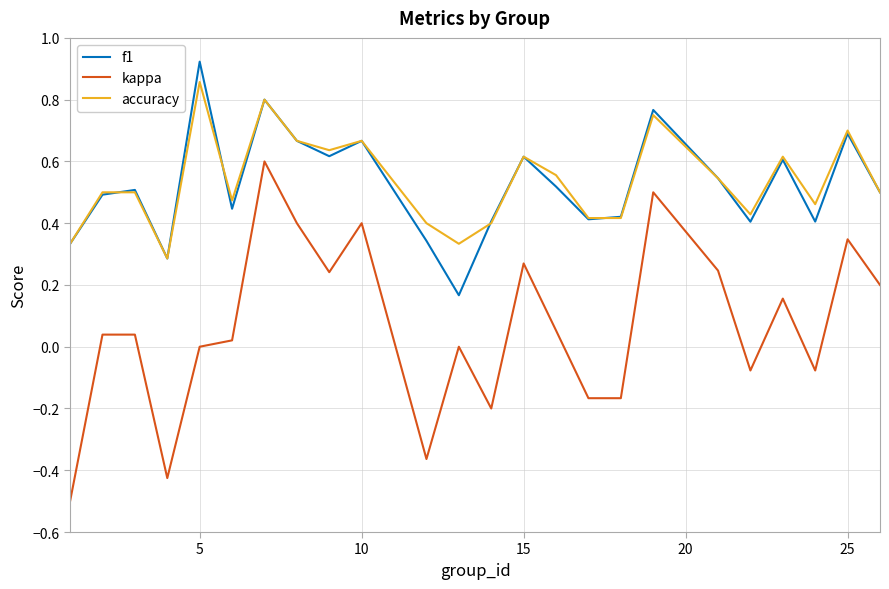

Which series has the widest spread of values?

kappa